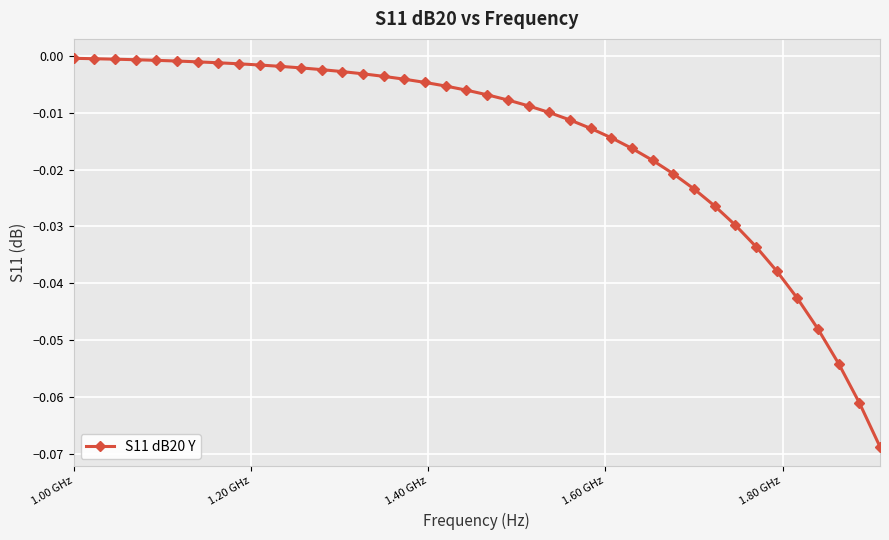

What is the sum of all values?

-0.6